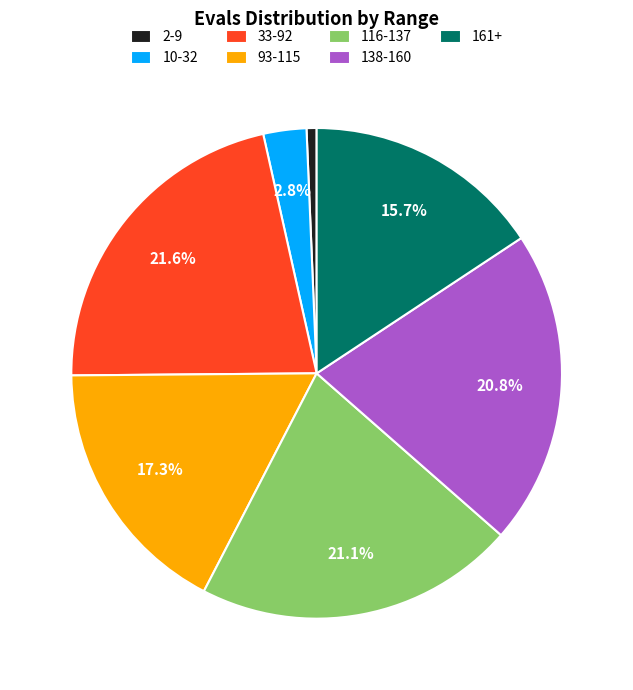

What is the ratio of the value at 116-137 to the value at 33-92?

1.0